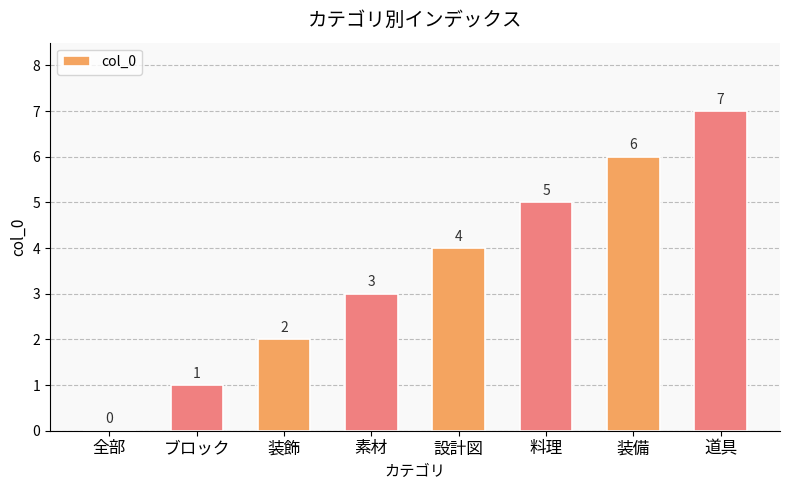

How many values are between 2 and 6?

5